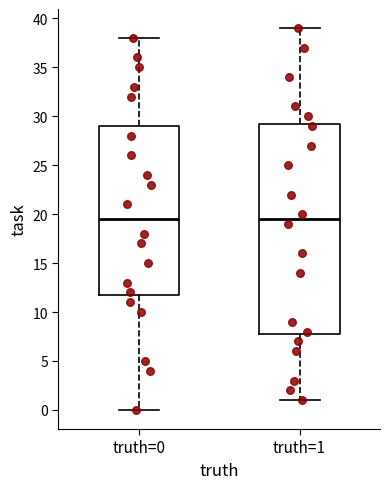

Where does the upper whisker of the box for truth=1 end on the y-axis? The values are not printed on the chart, so give them approximately, as read against the axis.

39.0